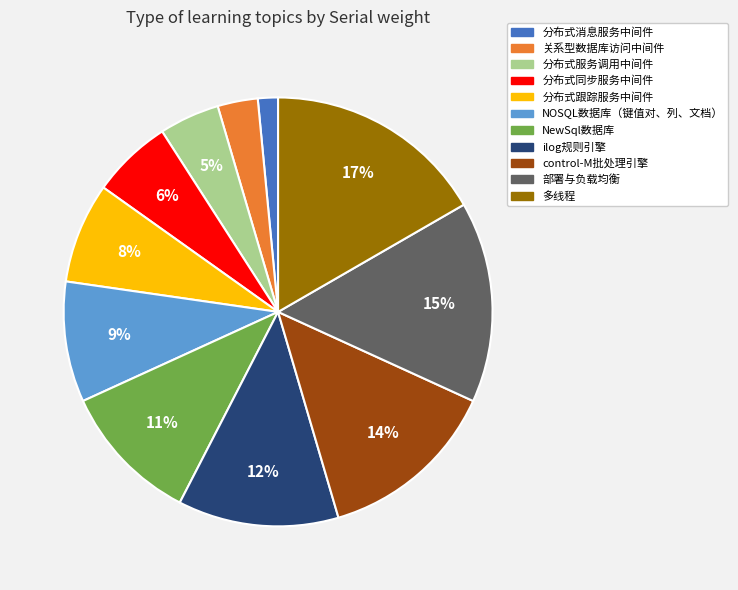

Is NewSql数据库 the majority of the pie?

No